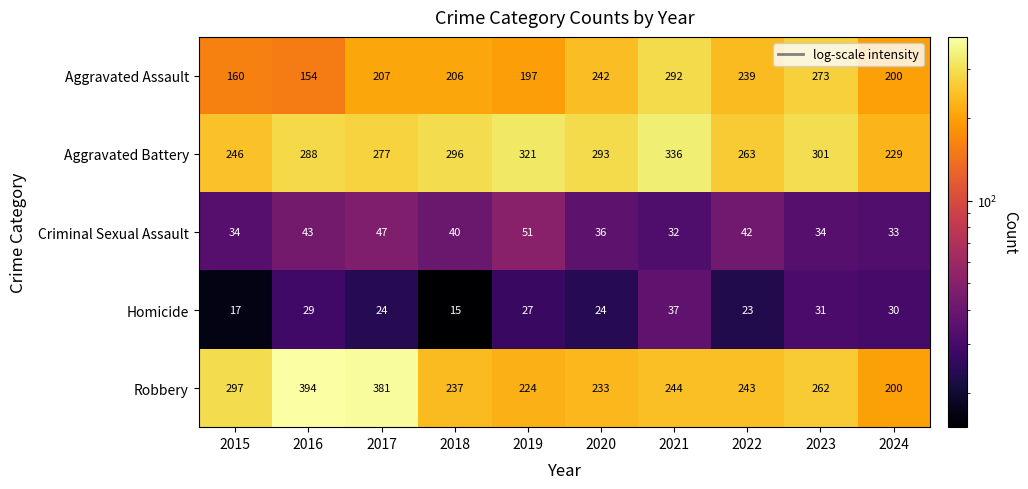

The Robbery series shows 397 at 2020. True or false?

False